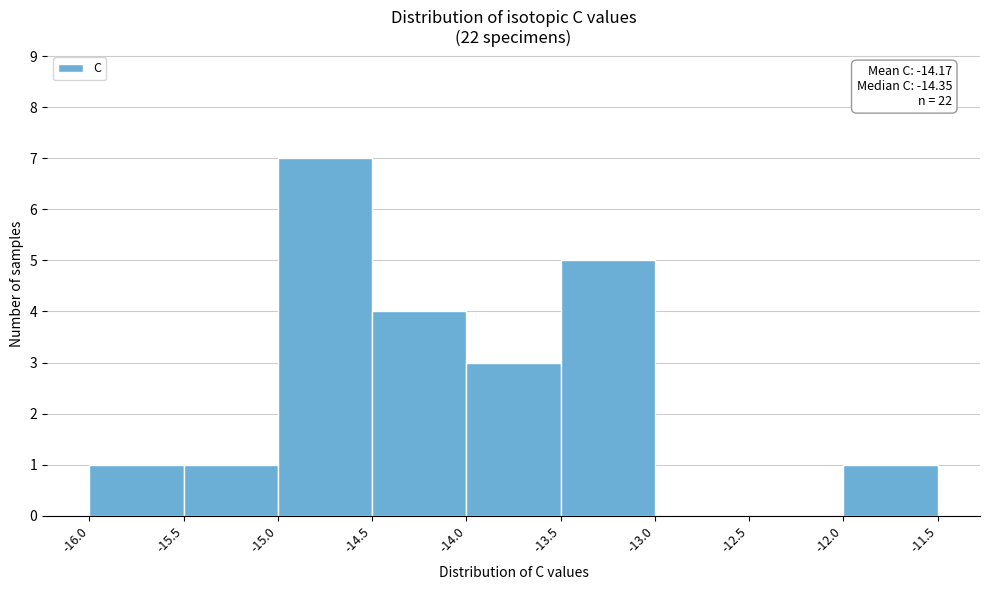

Over which range of the x-axis is the bar tallest?

-15.0 to -14.5